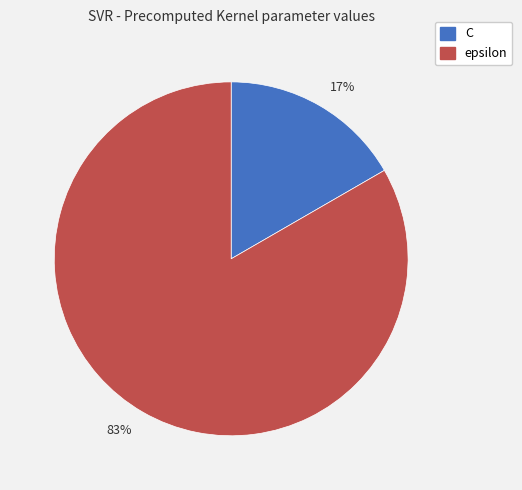

Rank the categories by value from lowest to highest.

17%, 83%